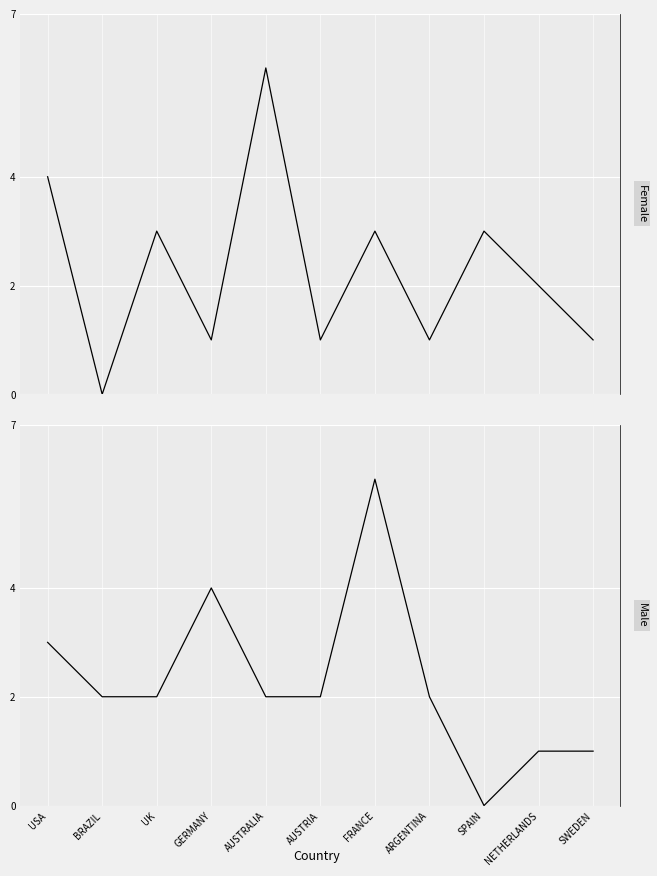

Which series ends up on top after the final intersection of Male and Female?

Female